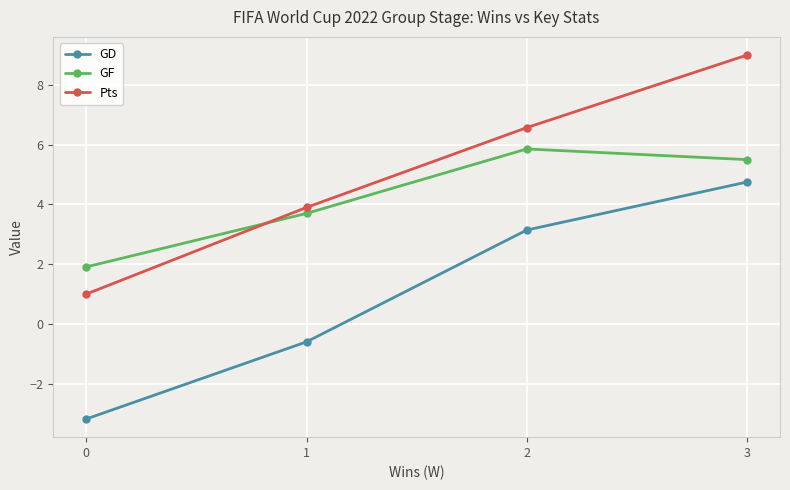

True or false: GF has more than 1 interior local peaks.

False